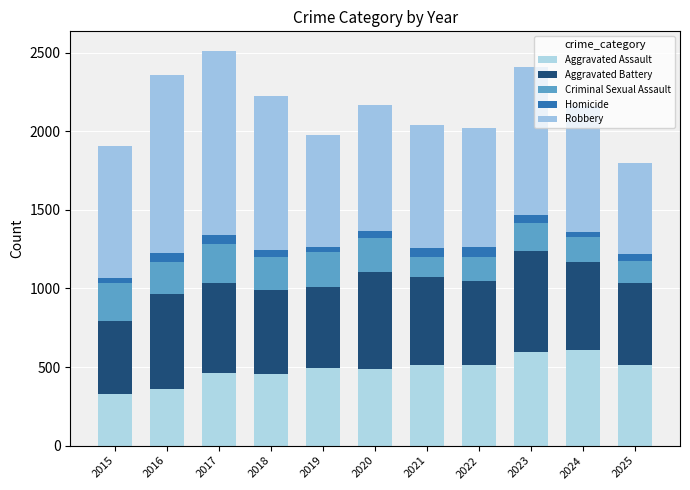

Does the chart contain any negative values?

No